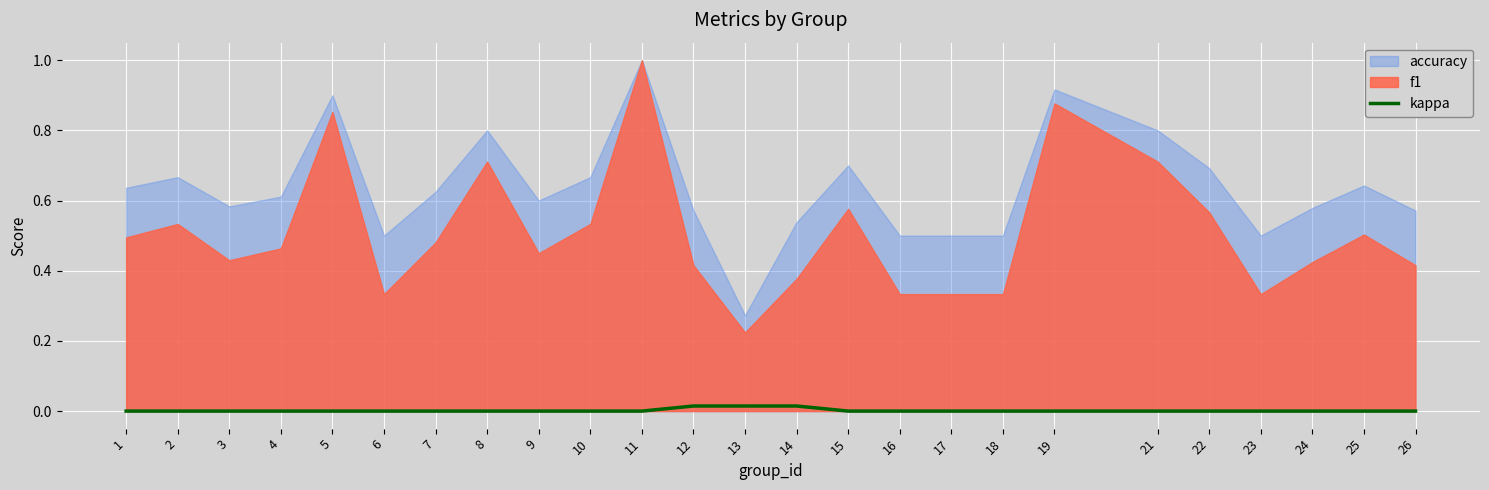

Is it true that kappa equals 0.0 at 26?

True